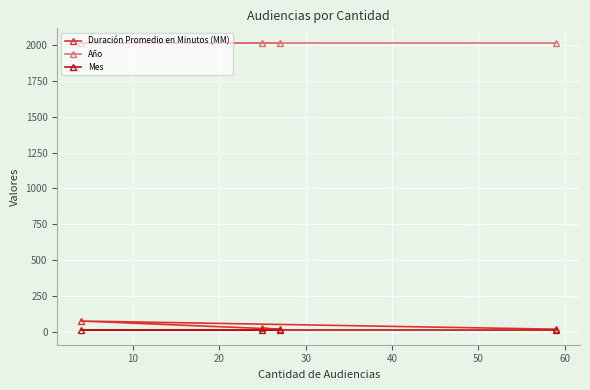

What is the difference between the second highest and second lowest values in the Duración Promedio en Minutos (MM) series?

7